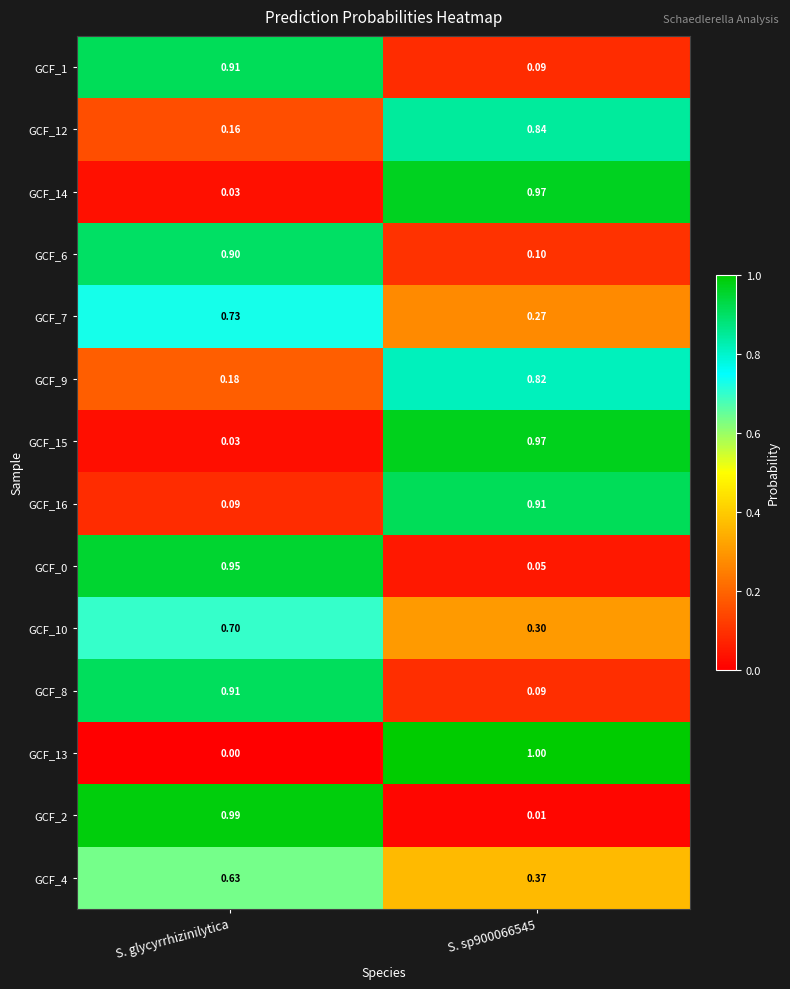

Which category has the highest value in the GCF_1 series?

S. glycyrrhizinilytica